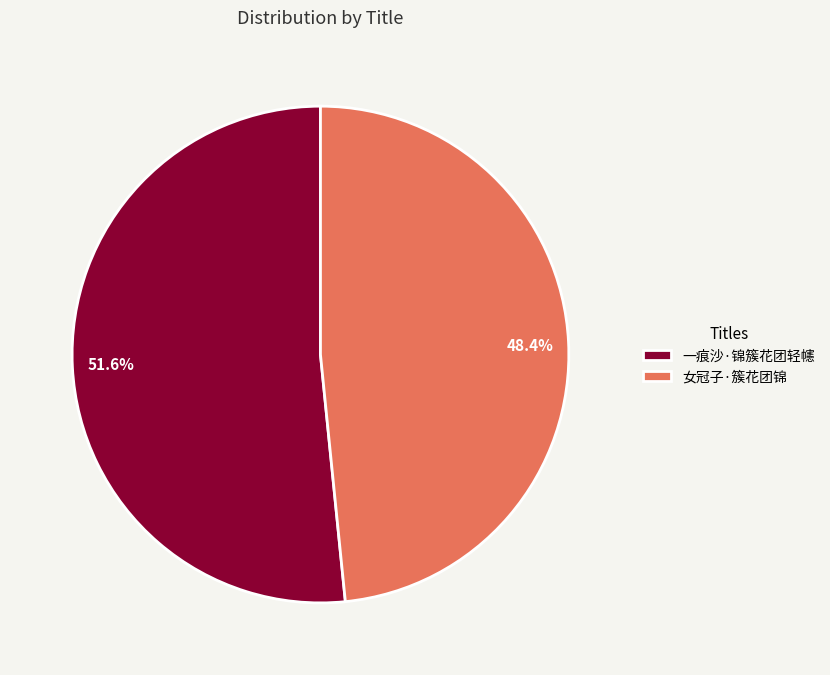

Rank the categories by value from lowest to highest.

女冠子·簇花团锦, 一痕沙·锦簇花团轻幰